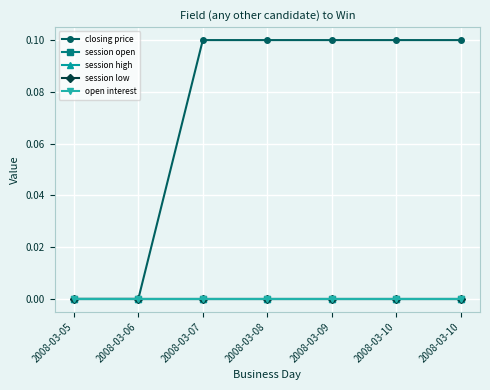

Does the chart display data point markers on the line(s)?

Yes